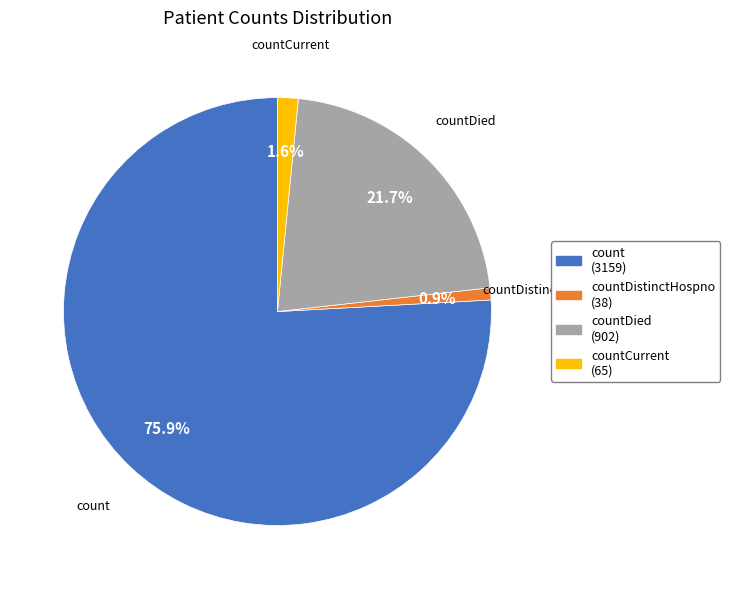

To the nearest percent, what portion does countDied represent?

22%